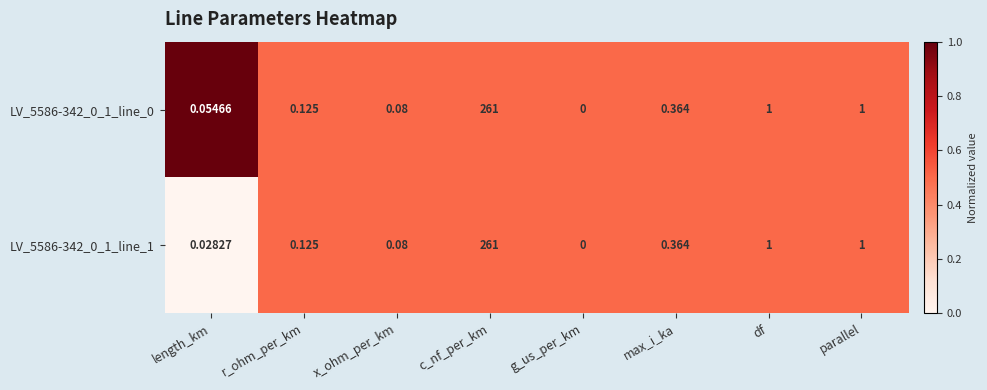

At which category is the sum across all series the highest?

c_nf_per_km